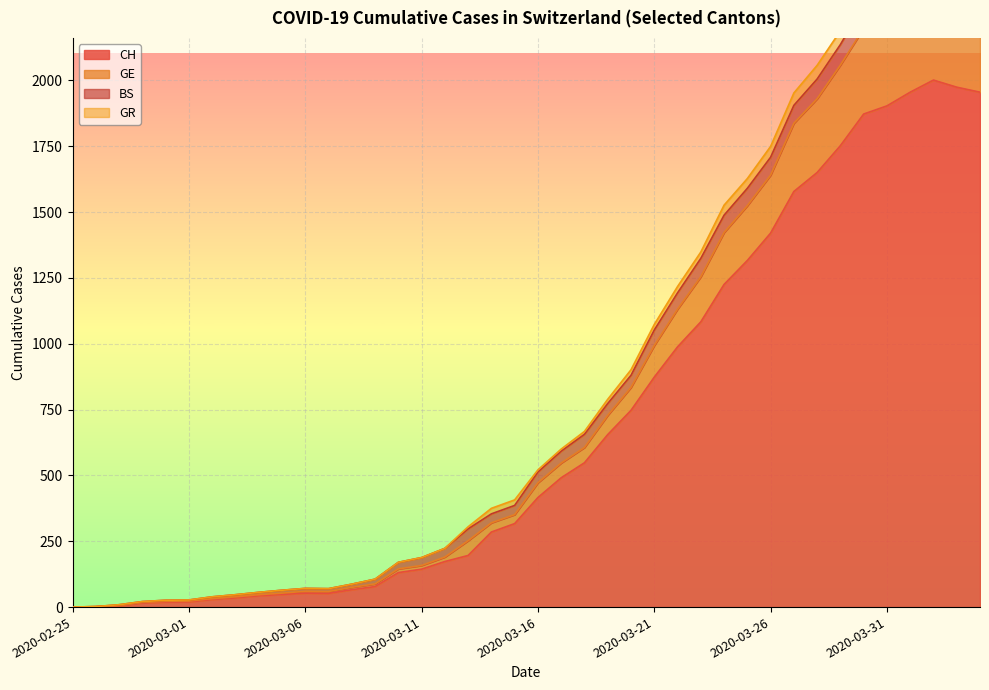

How many interior local peaks does the CH series have?

2